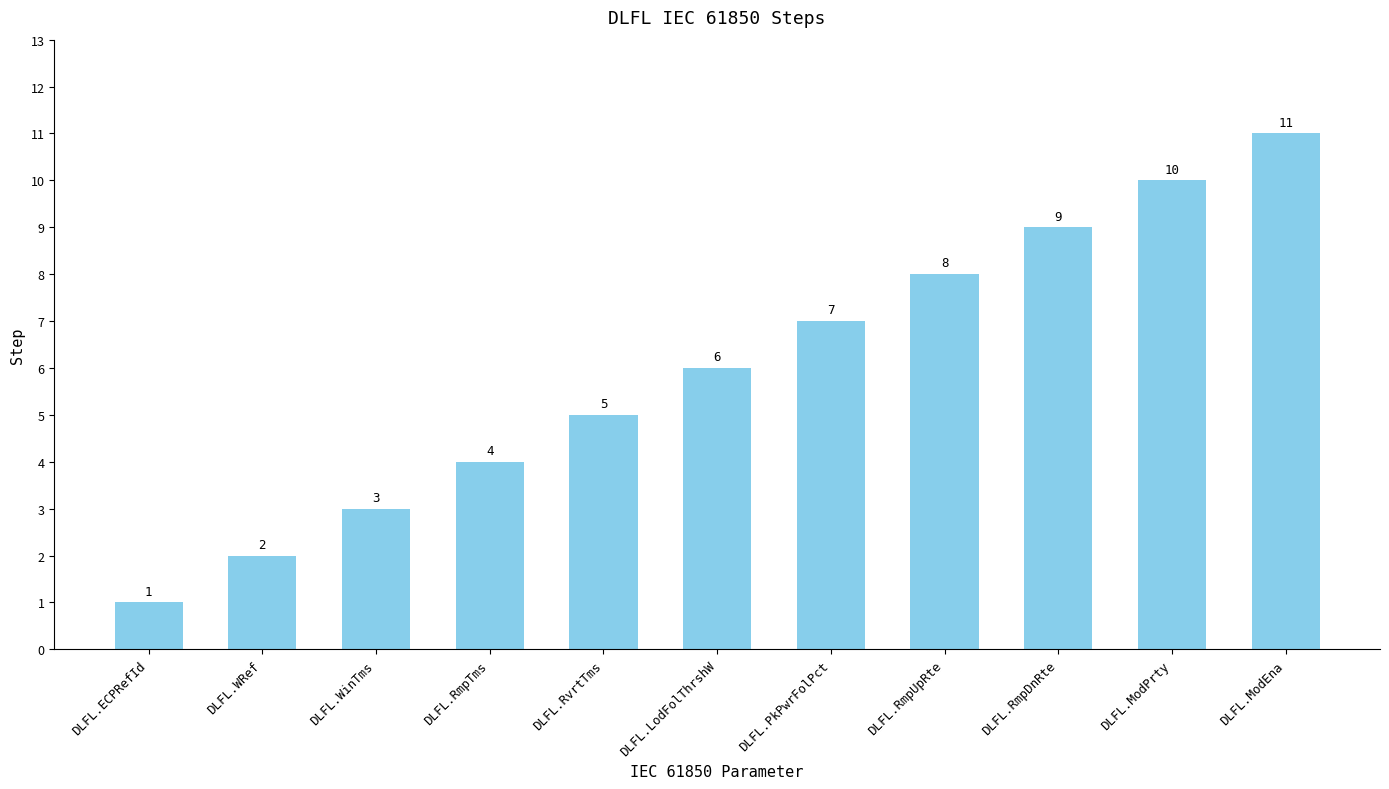

Reading left to right, what are all the values shown in this chart?

DLFL.ECPRefId=1	DLFL.WRef=2	DLFL.WinTms=3	DLFL.RmpTms=4	DLFL.RvrtTms=5	DLFL.LodFolThrshW=6	DLFL.PkPwrFolPct=7	DLFL.RmpUpRte=8	DLFL.RmpDnRte=9	DLFL.ModPrty=10	DLFL.ModEna=11